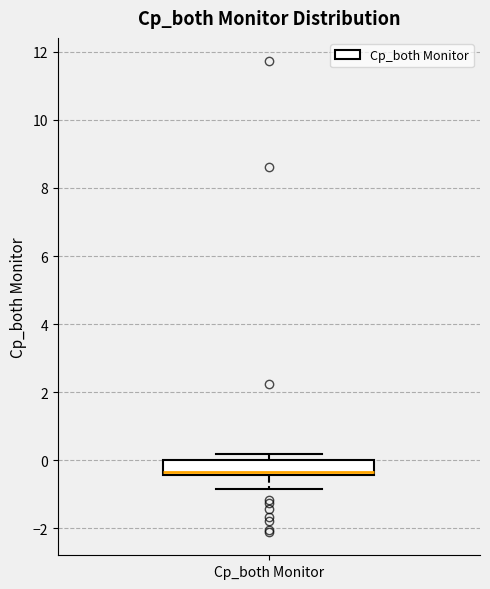

Read this box plot against the y-axis: the position of the median line, the range covered by the box, and the ends of both whiskers. The values are not printed on the chart, so give them approximately, as read against the axis.

median -0.4 (just above the box's lower edge), box -0.4 to 0.0, whiskers -0.8 to 0.2